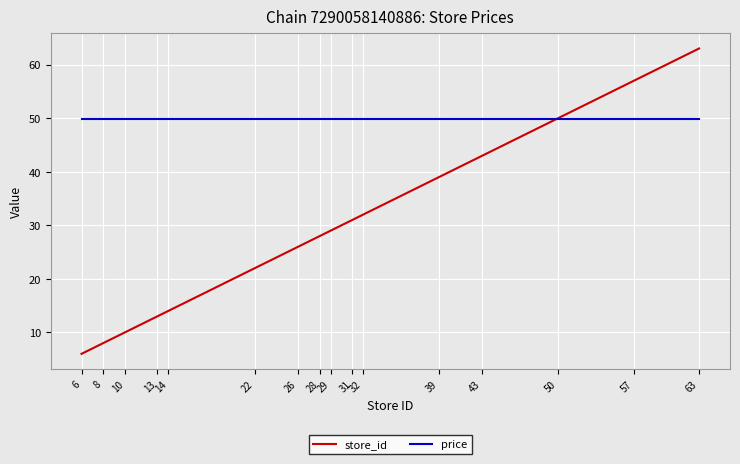

What is the sum of all price values?

798.4